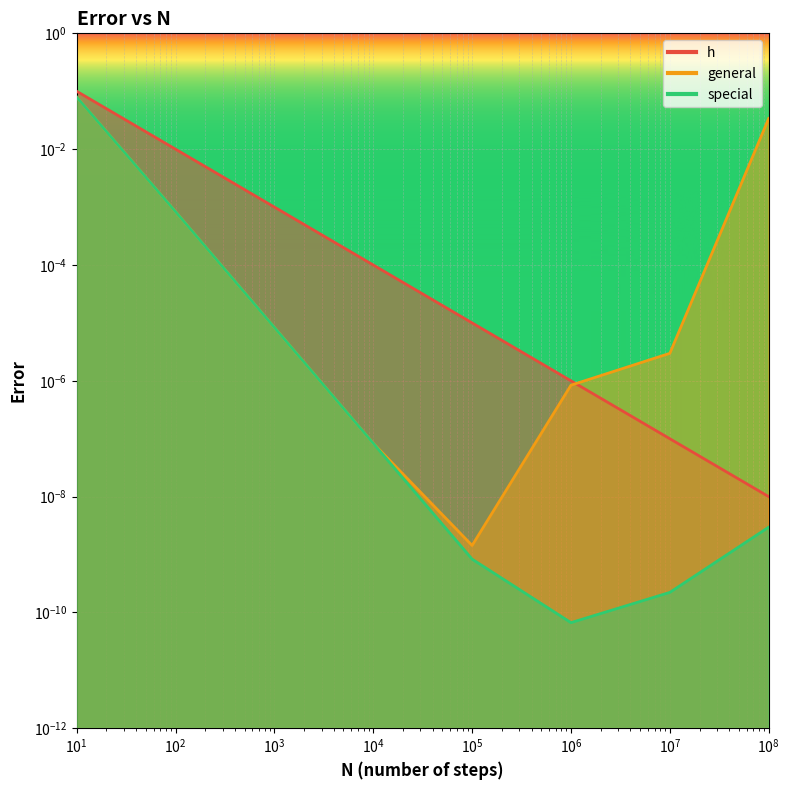

At which category is the sum across all series the highest?

10